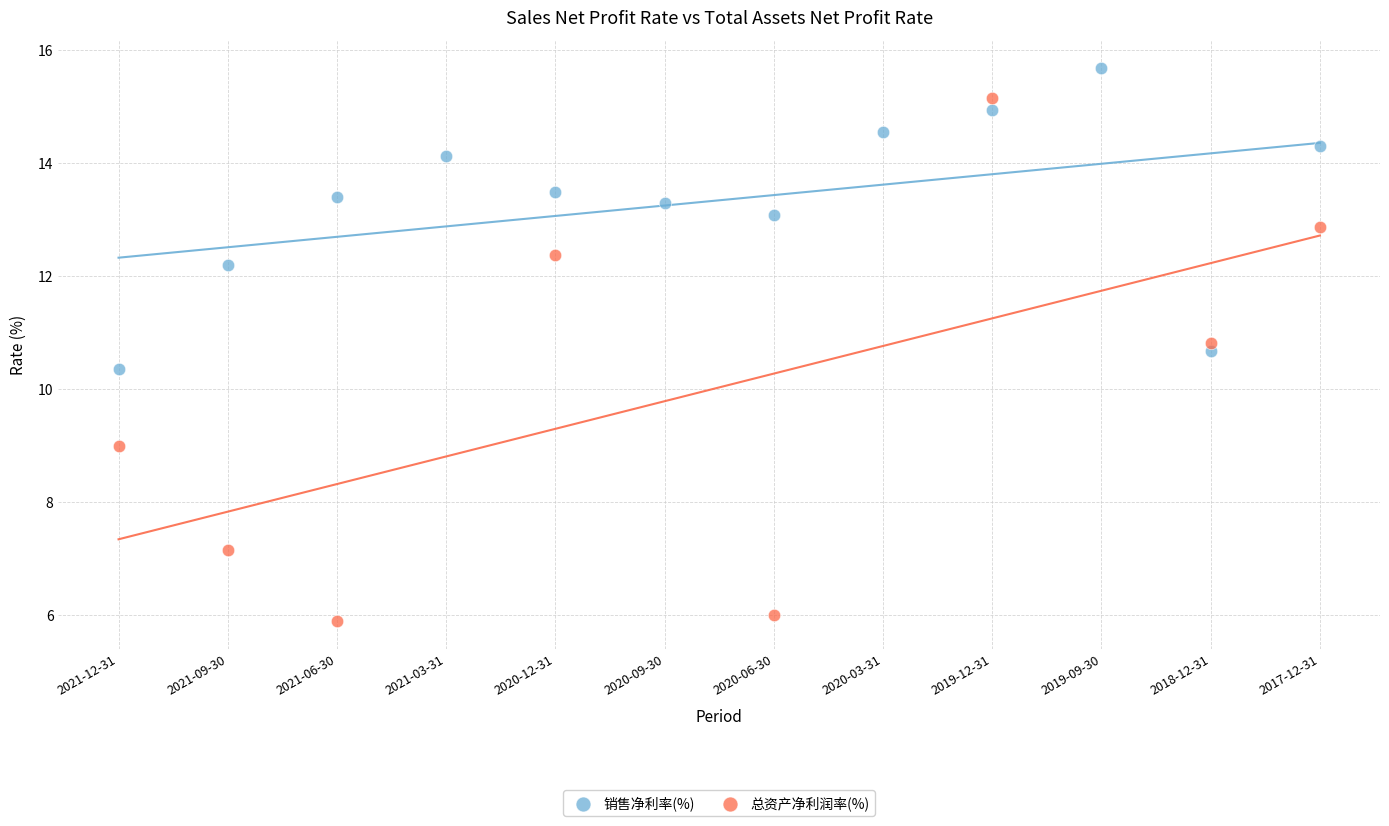

Which series contains the lowest Y value?

总资产净利润率(%)